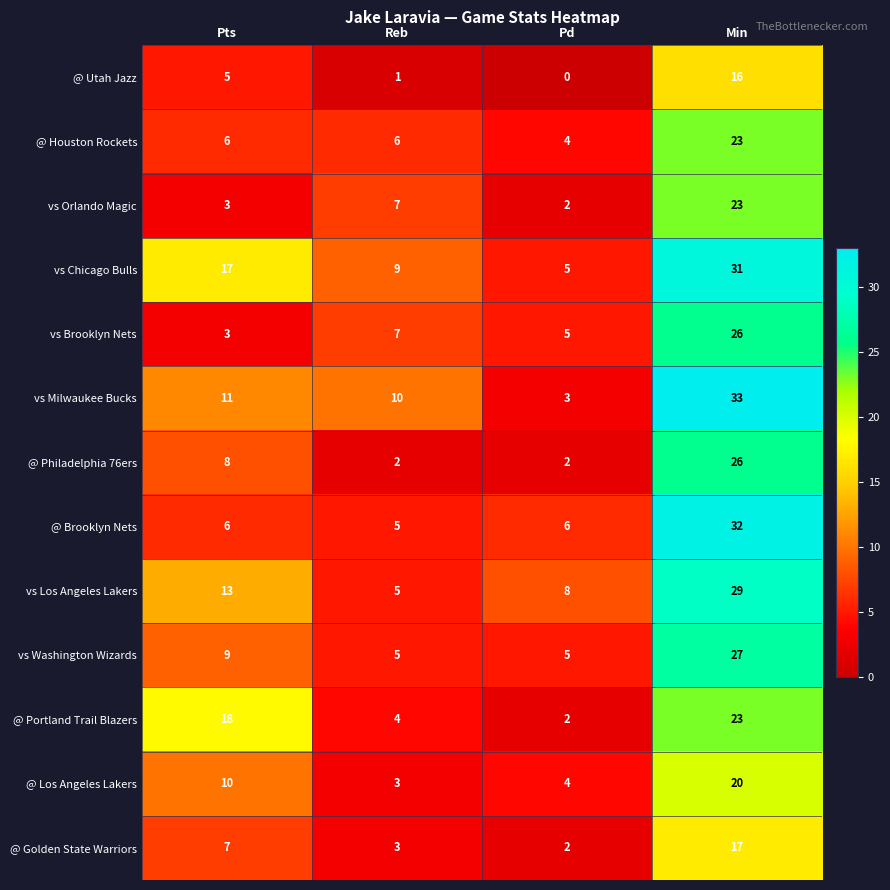

Rank the categories by vs Chicago Bulls value from lowest to highest.

Pd, Reb, Pts, Min